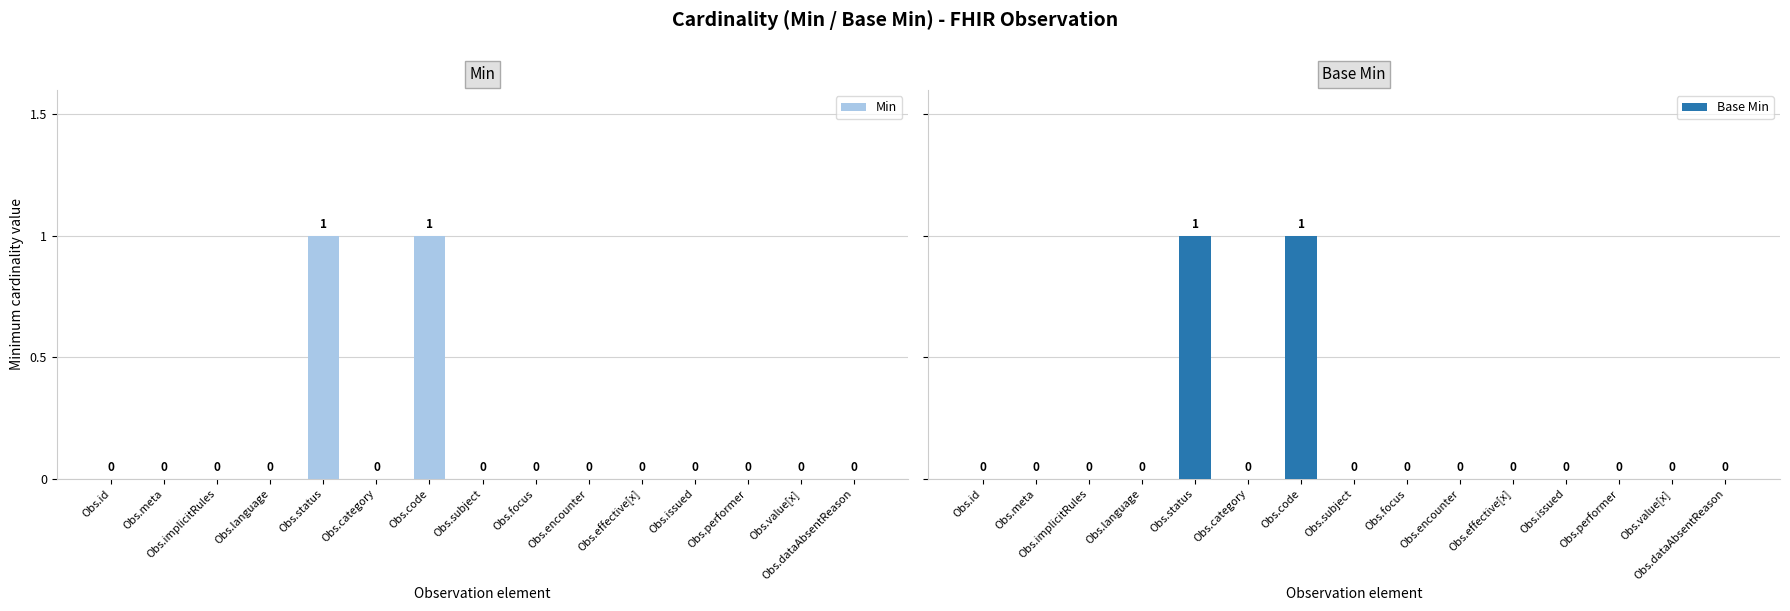

Which series changed the most between Obs.category and Obs.encounter?

Min